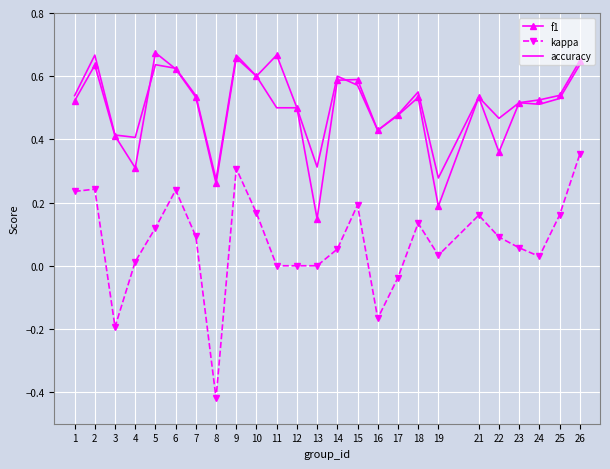

Between 3 and 5, which series saw the biggest shift?

kappa